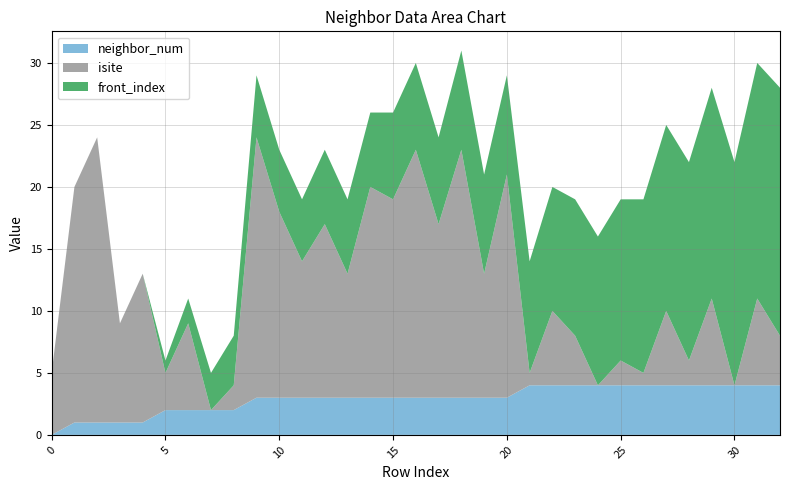

Reading left to right, transcribe all the data shown in this chart.

neighbor_num: 0=0	1=1	2=1	3=1	4=1	5=2	6=2	7=2	8=2	9=3	10=3	11=3	12=3	13=3	14=3	15=3	16=3	17=3	18=3	19=3	20=3	21=4	22=4	23=4	24=4	25=4	26=4	27=4	28=4	29=4	30=4	31=4	32=4
isite: 0=5	1=19	2=23	3=8	4=12	5=3	6=7	7=0	8=2	9=21	10=15	11=11	12=14	13=10	14=17	15=16	16=20	17=14	18=20	19=10	20=18	21=1	22=6	23=4	24=0	25=2	26=1	27=6	28=2	29=7	30=0	31=7	32=4
front_index: 0=0	1=0	2=0	3=0	4=0	5=1	6=2	7=3	8=4	9=5	10=5	11=5	12=6	13=6	14=6	15=7	16=7	17=7	18=8	19=8	20=8	21=9	22=10	23=11	24=12	25=13	26=14	27=15	28=16	29=17	30=18	31=19	32=20